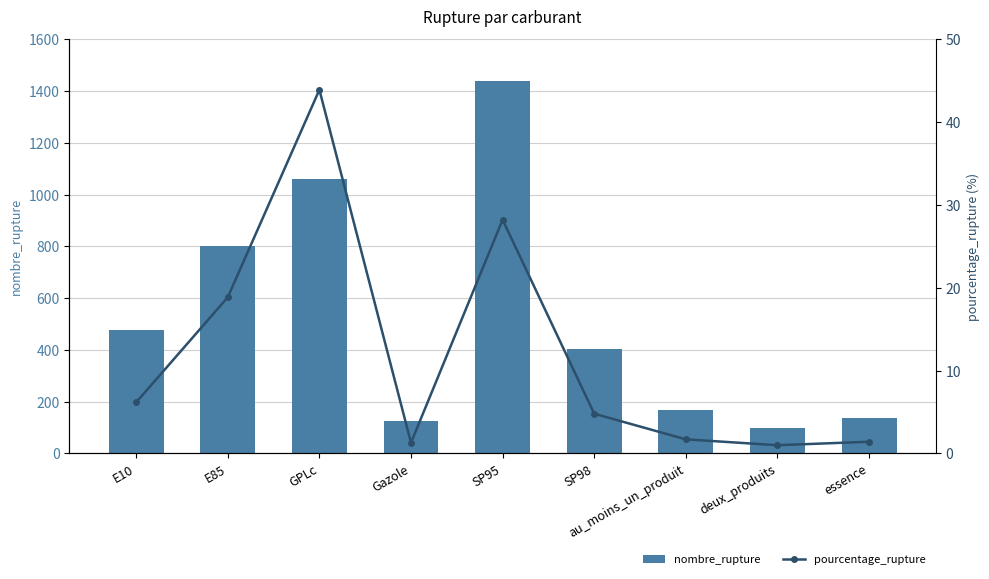

Where is nombre_rupture nearest to the value 767?

E85